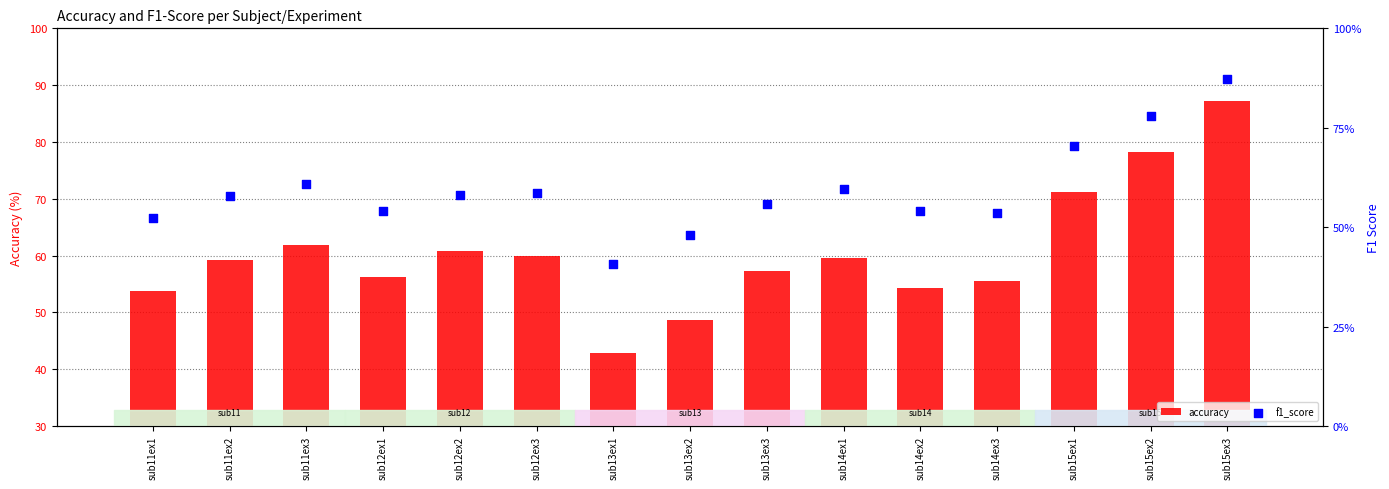

What are all the series names shown in the legend?

accuracy, f1_score